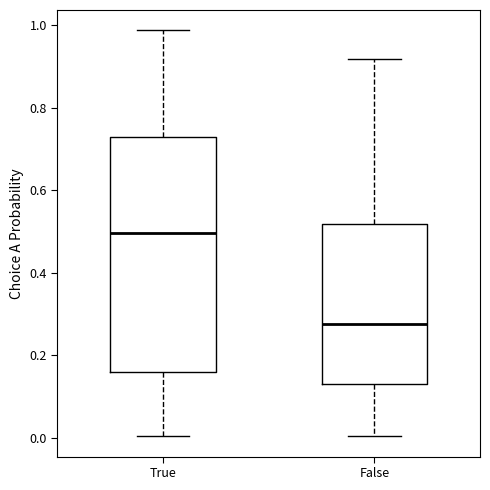

Reading left to right, read every box against the y-axis: the position of its median line, the range the box covers, and the ends of its whiskers. The values are not printed on the chart, so give them approximately, as read against the axis.

True: median 0.50, box 0.16 to 0.72, whiskers 0.00 to 0.98
False: median 0.28, box 0.12 to 0.52, whiskers 0.00 to 0.92